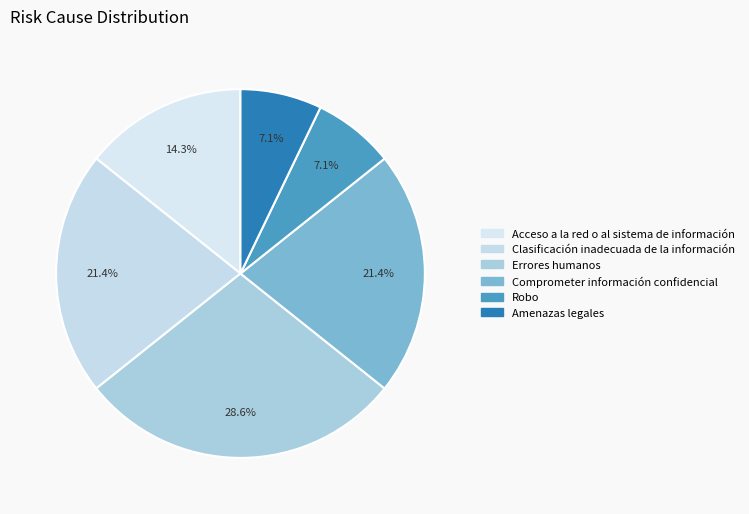

Which slice is the smallest?

Robo